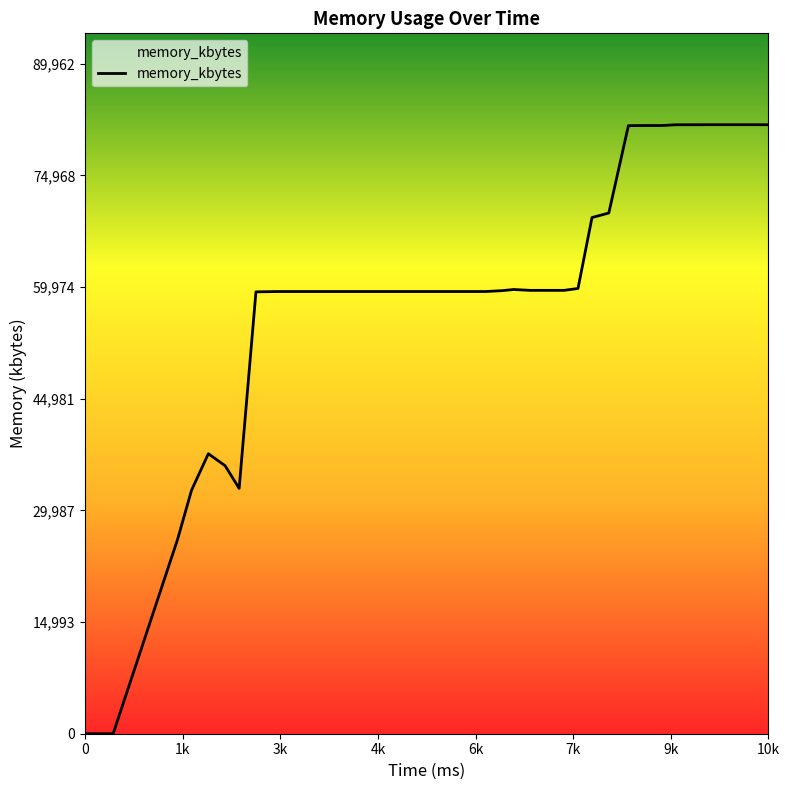

What is the greatest value displayed?

81784